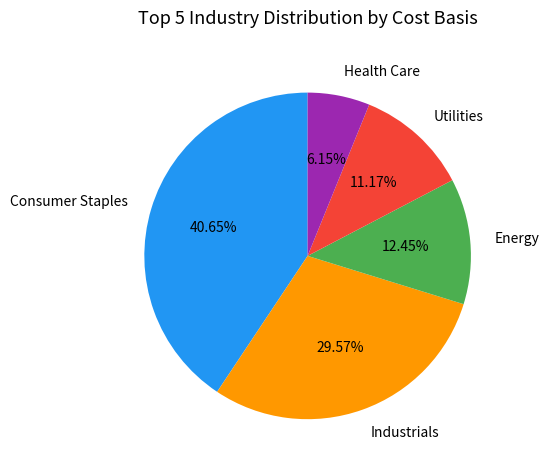

Which category has the smallest portion of the pie?

Health Care